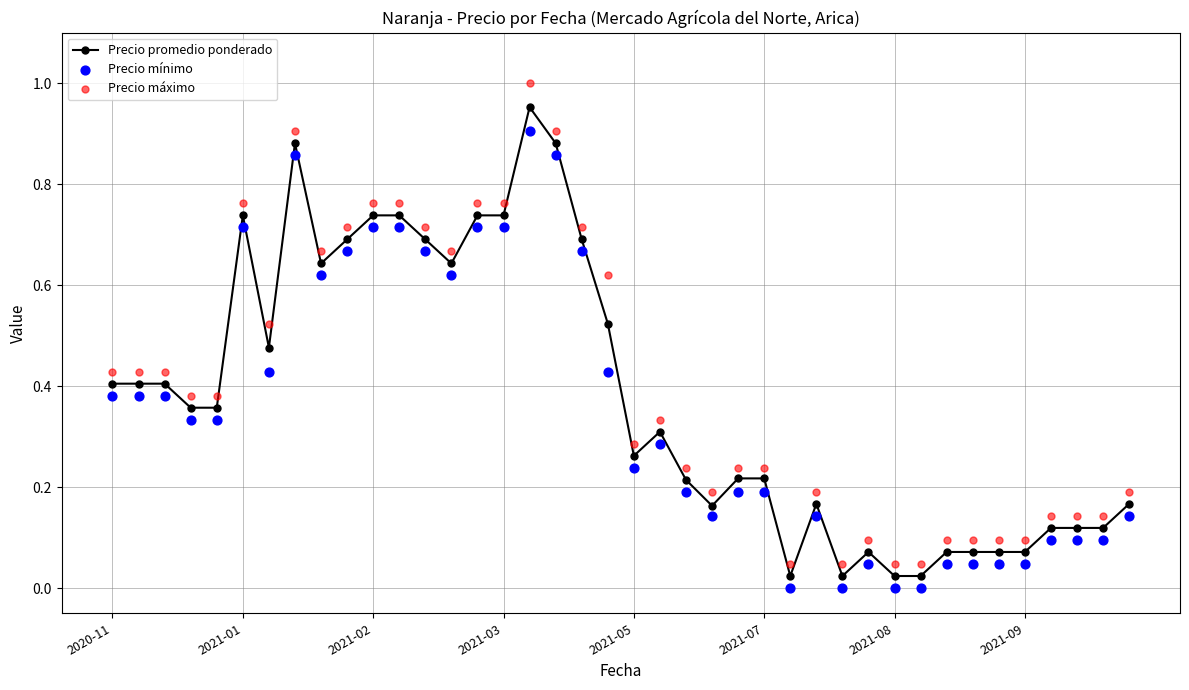

Which series contains the highest Y value?

Precio máximo